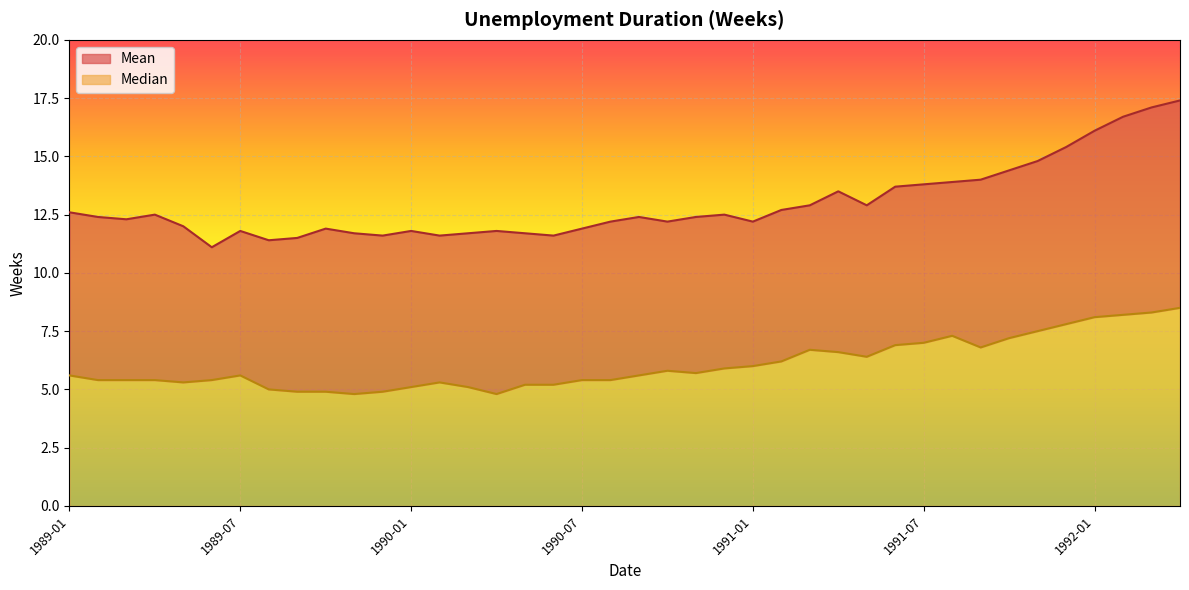

Is it true that Median equals 5.8 at 1990-10?

True